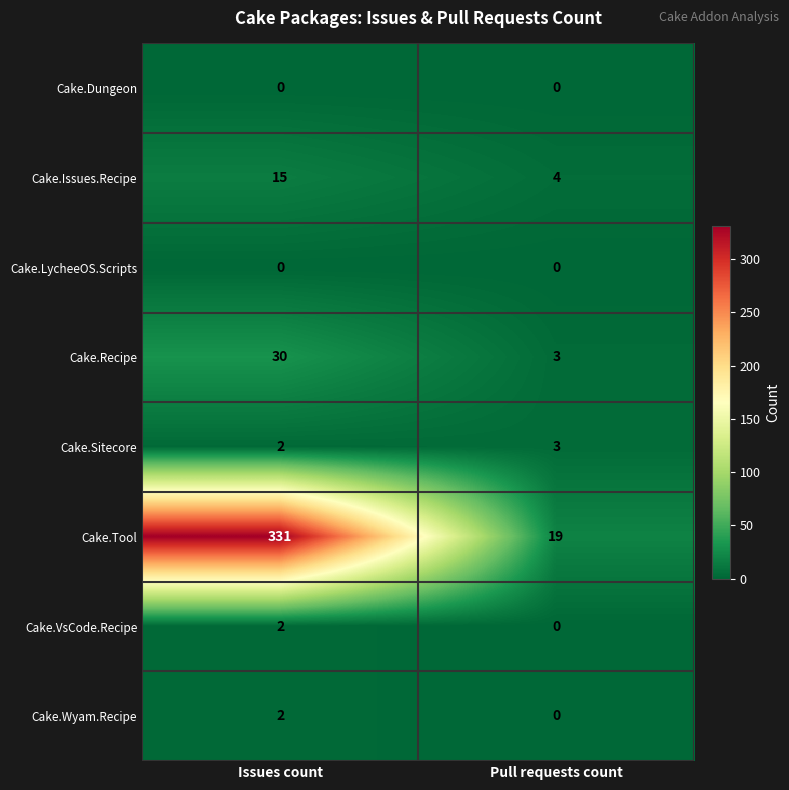

What is the approximate value of Cake.Tool at Pull requests count, to the nearest 5?

20